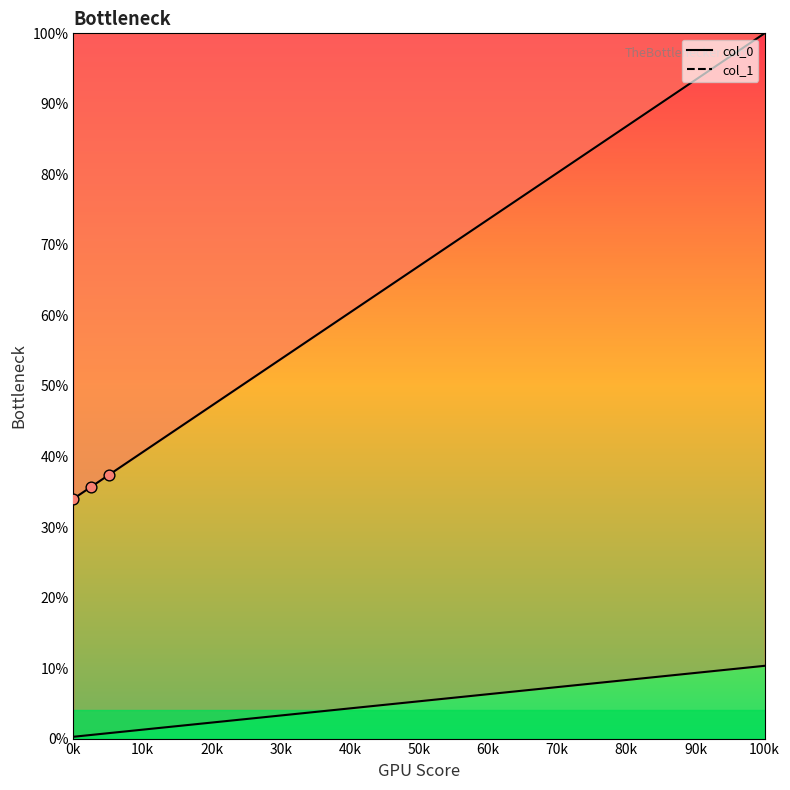

Which series has the largest total across all categories?

col_0